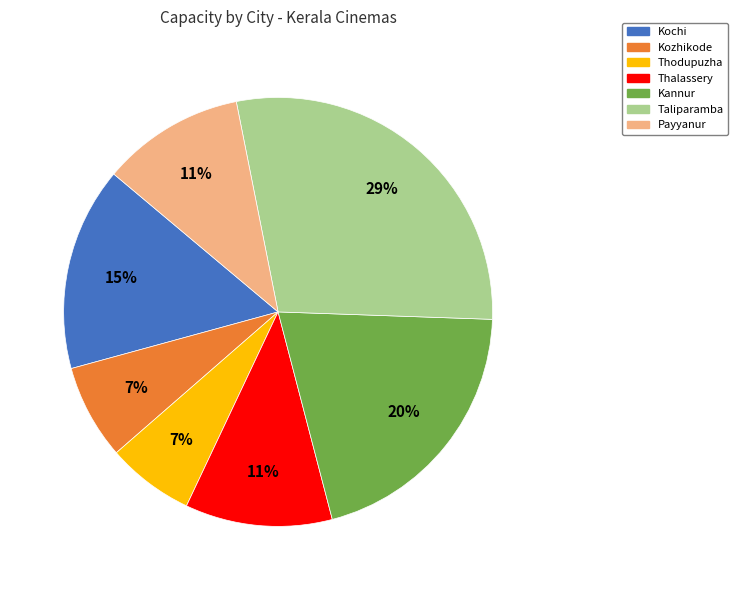

To the nearest percent, what portion does Taliparamba represent?

29%